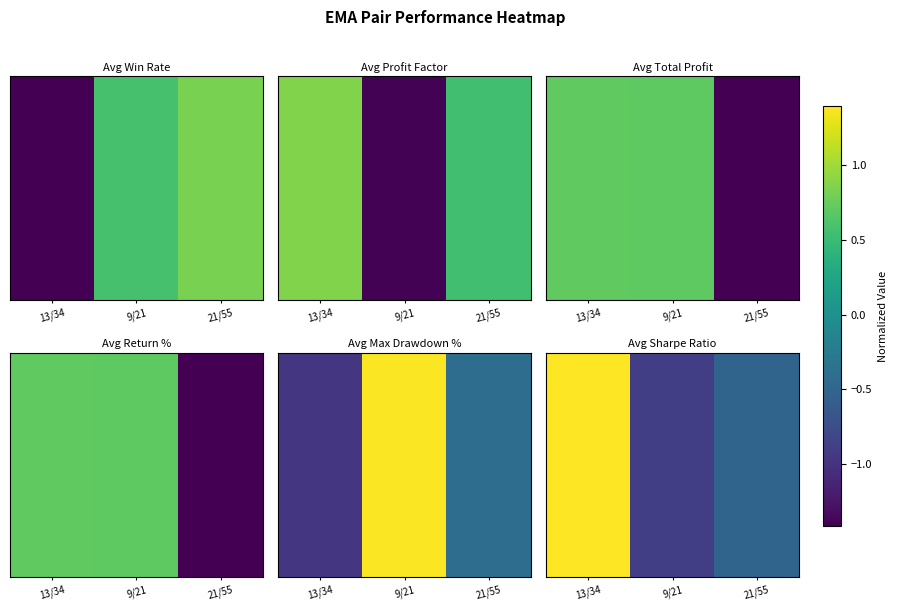

How many negative values are there?

2